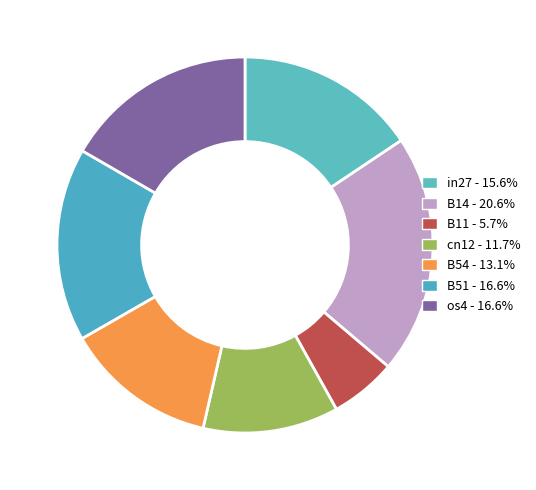

Combined, what portion of the pie is B11 and os4?

22.4%